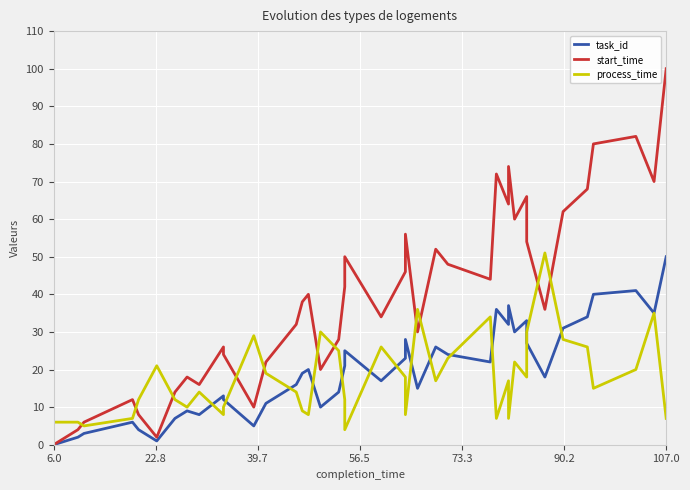

How many lines are shown in the chart?

3